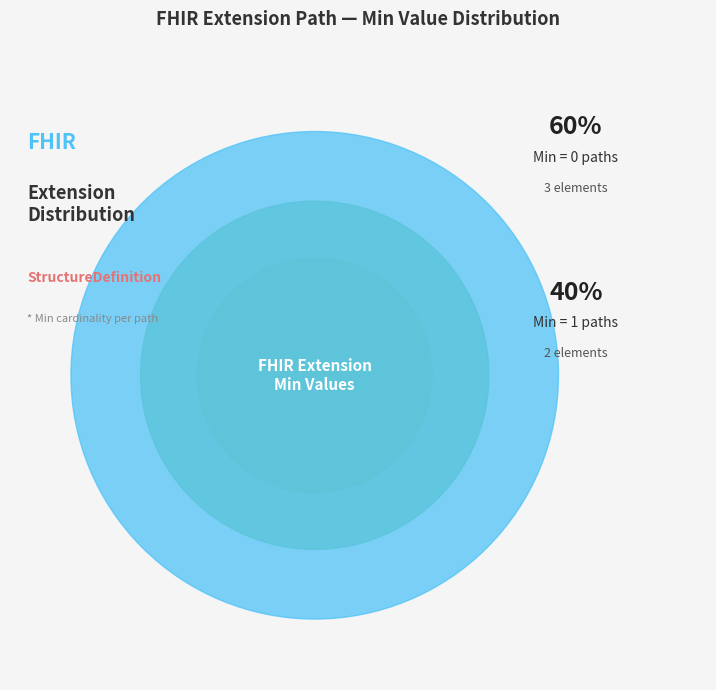

Is it true that Extension.url is 36% of the pie?

False